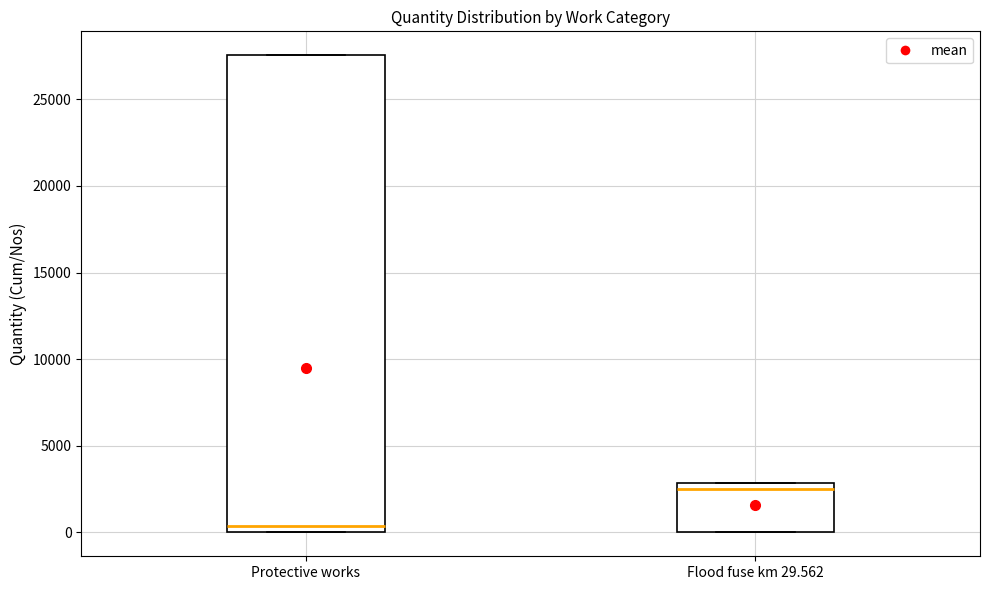

Which box is the tallest, from its lower edge to its upper edge?

Protective works